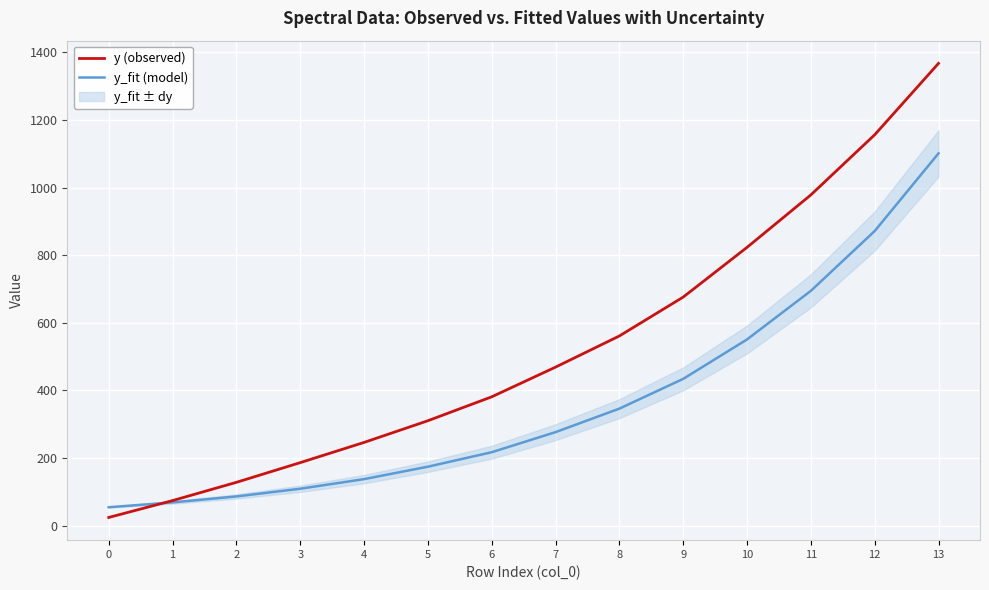

What is the value of the y_fit (model) point at the 2nd from the left?

69.1